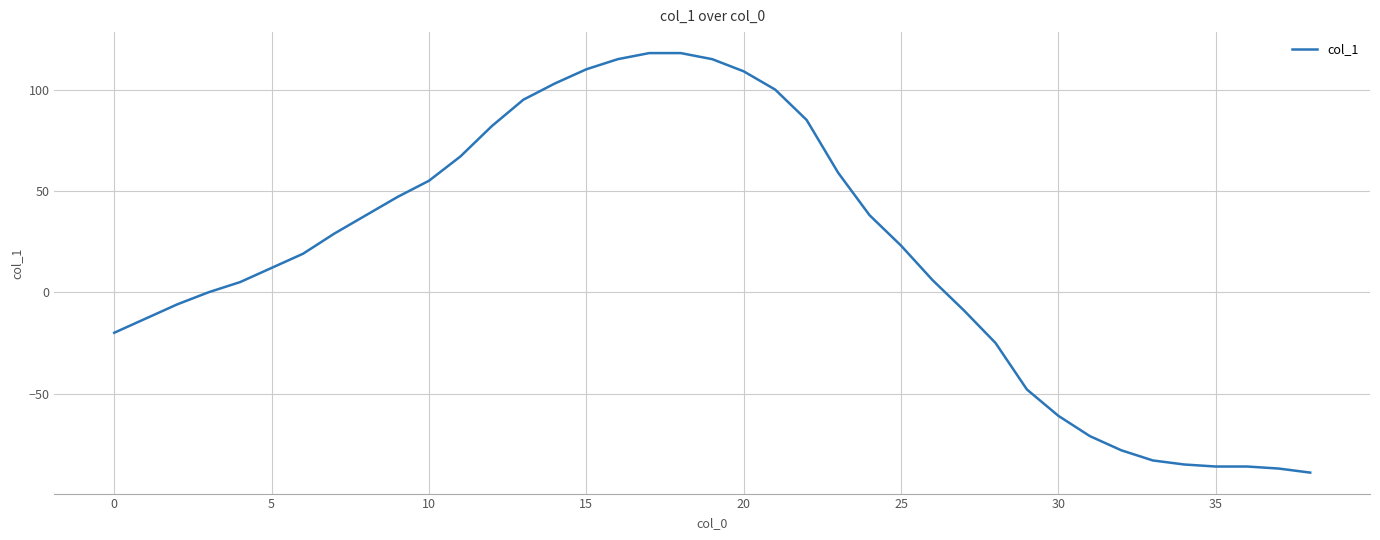

What is the smallest value displayed?

-89